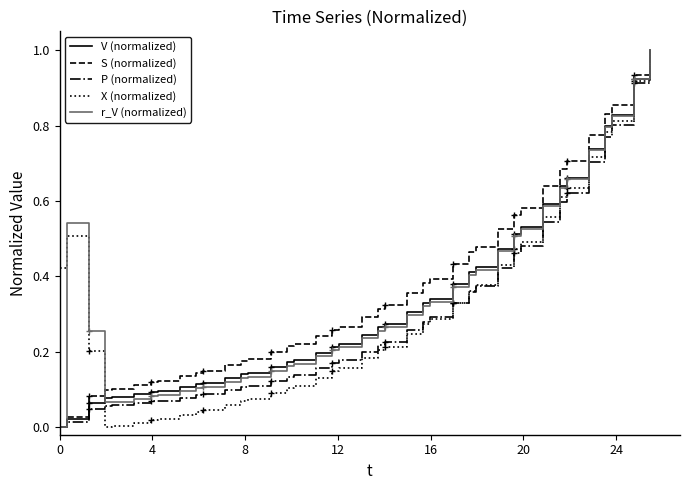

How many data points in r_V (normalized) are above 0?

39